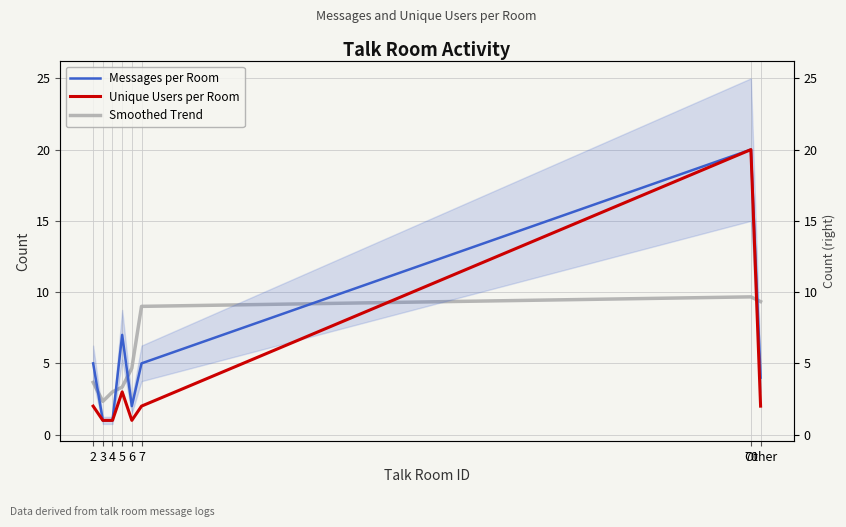

What is the label of the 6th point from the right?

4